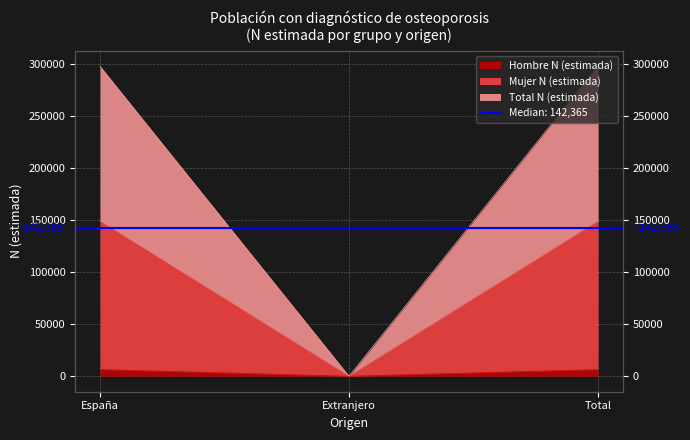

Which category has the highest value in the Mujer N (estimada) series?

España